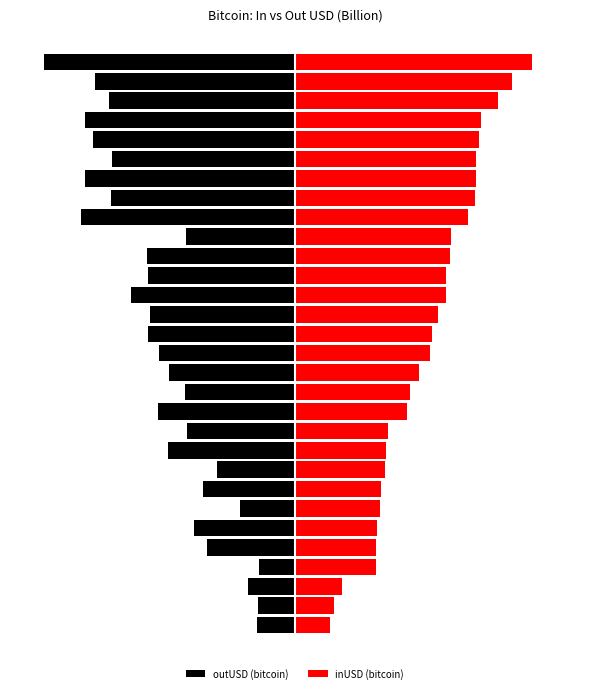

Does the chart contain any negative values?

Yes